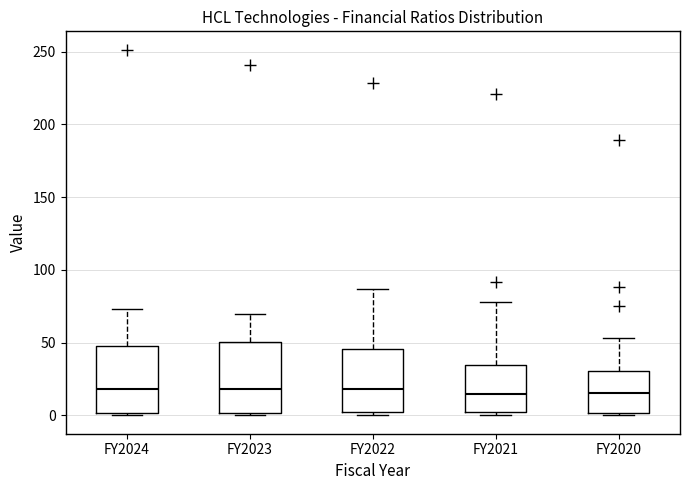

Where does the median line of the box for FY2021 sit on the y-axis? The values are not printed on the chart, so give them approximately, as read against the axis.

15